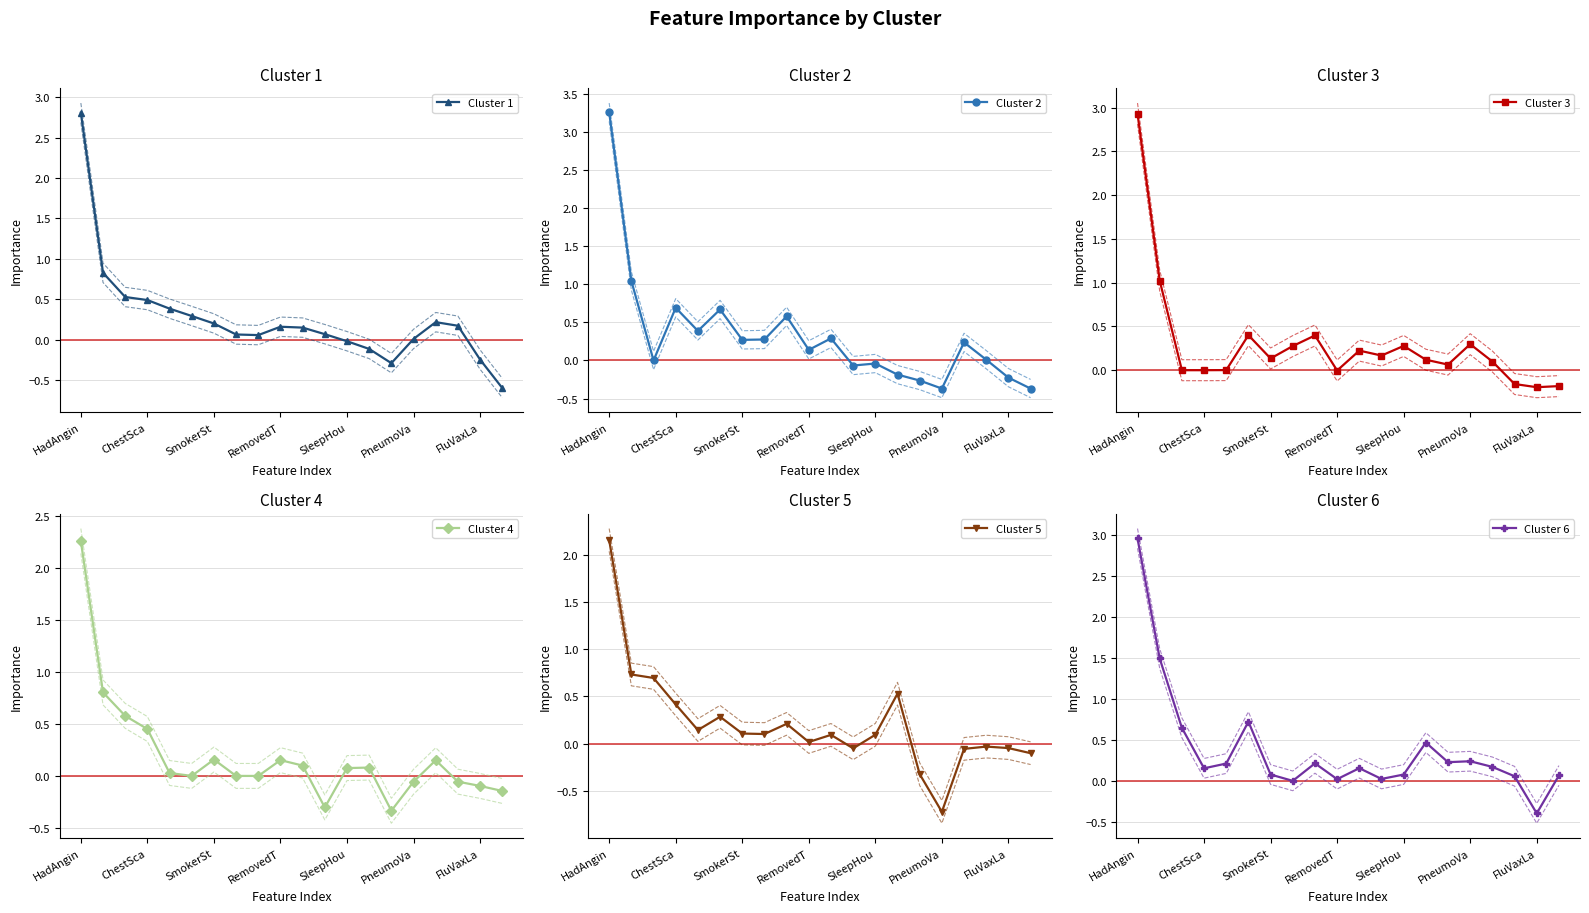

What is the average value of the Cluster 6 series?

0.4